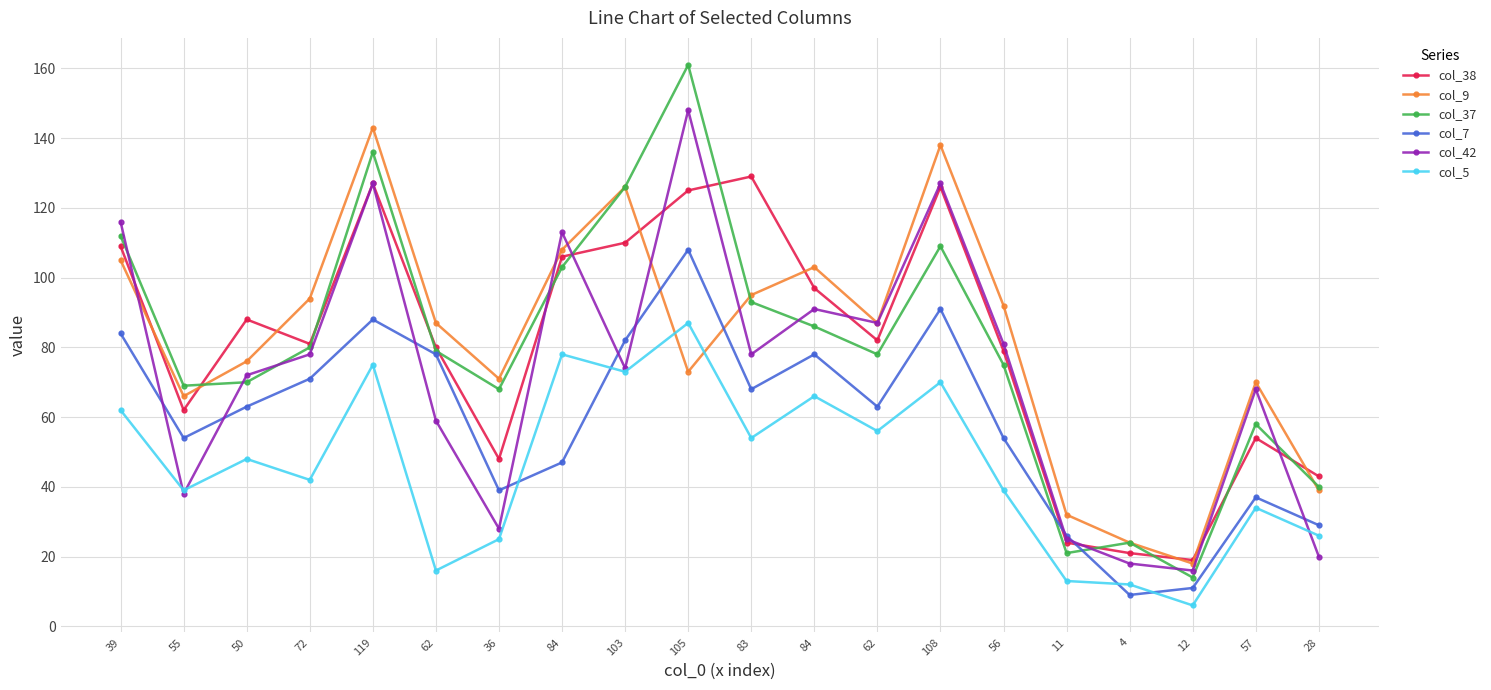

What value does the col_9 series have at 28, to the nearest 10?

40